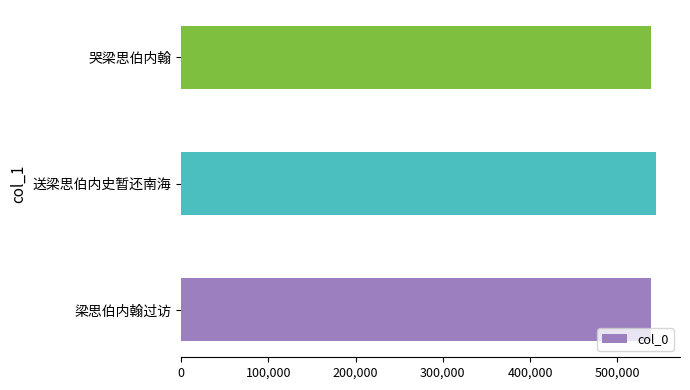

Is it true that the value at 送梁思伯内史暂还南海 is 544690?

True